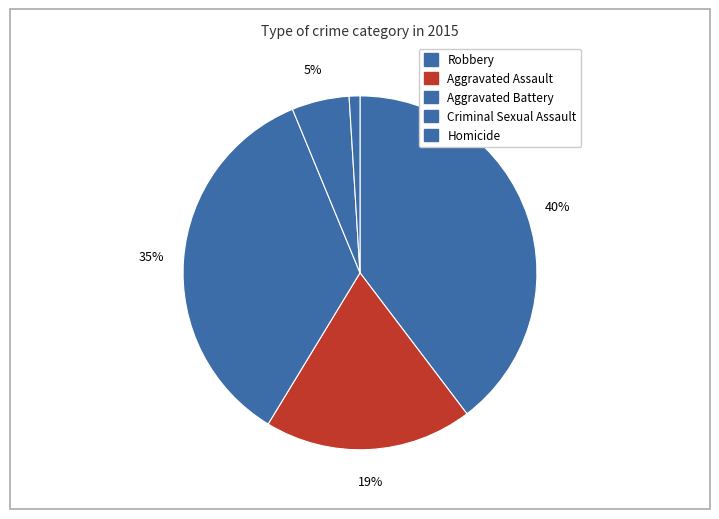

Is there any slice that represents more than half of the pie?

No